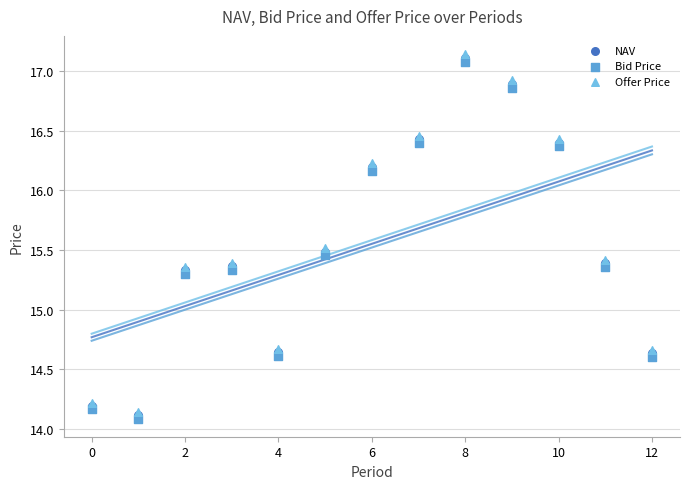

What are all the series names shown in the legend?

NAV, Bid Price, Offer Price